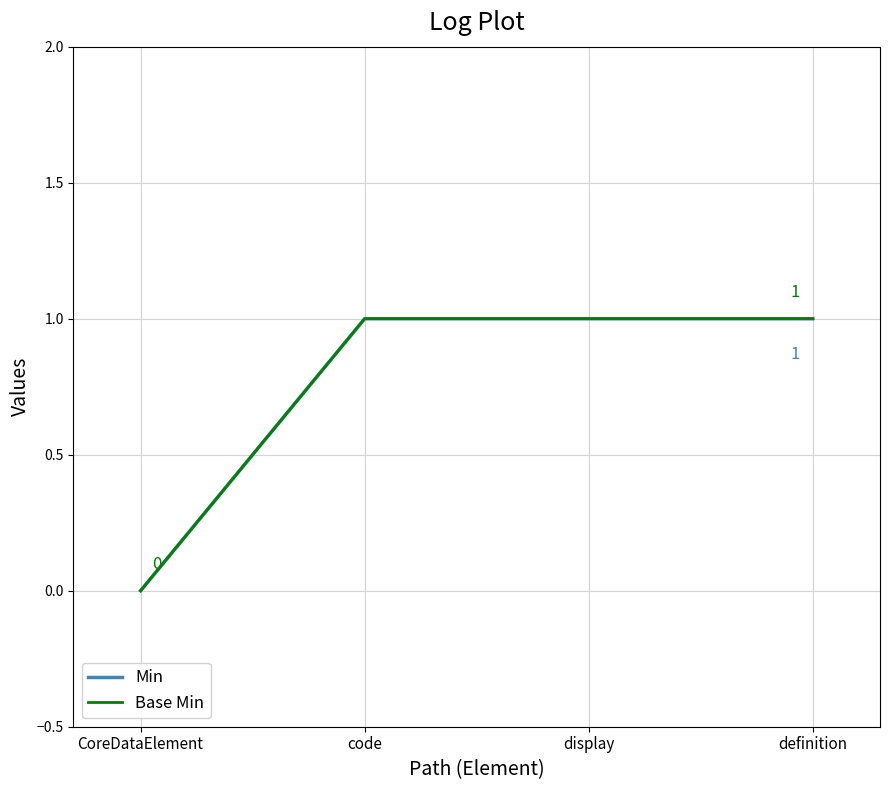

Is this an area chart (filled region under the line)?

No